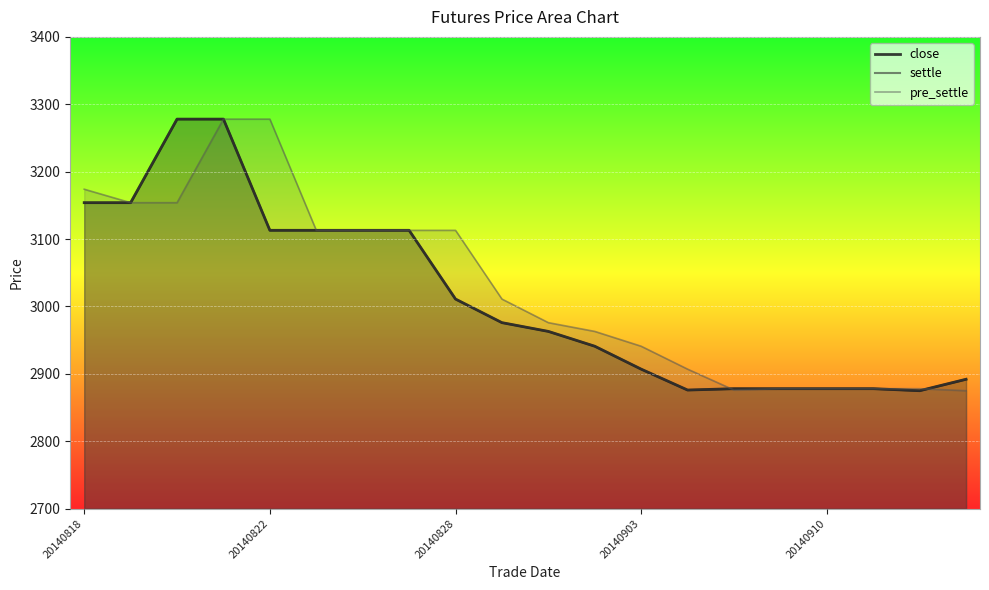

Count the number of categories in the chart.

20